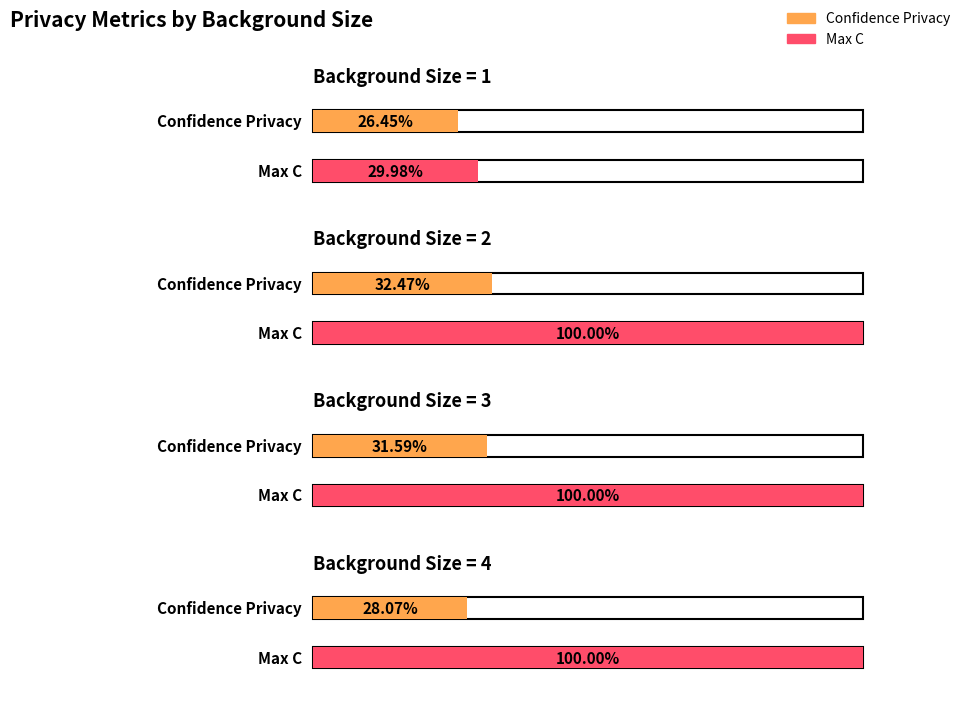

Between 2 and 3, which is larger?

2